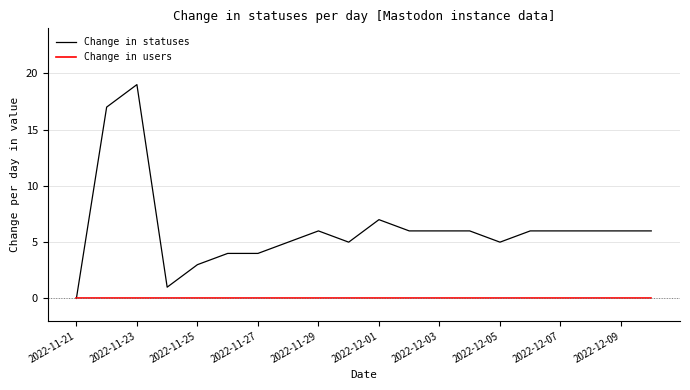

Which series has the largest total across all categories?

Change in statuses